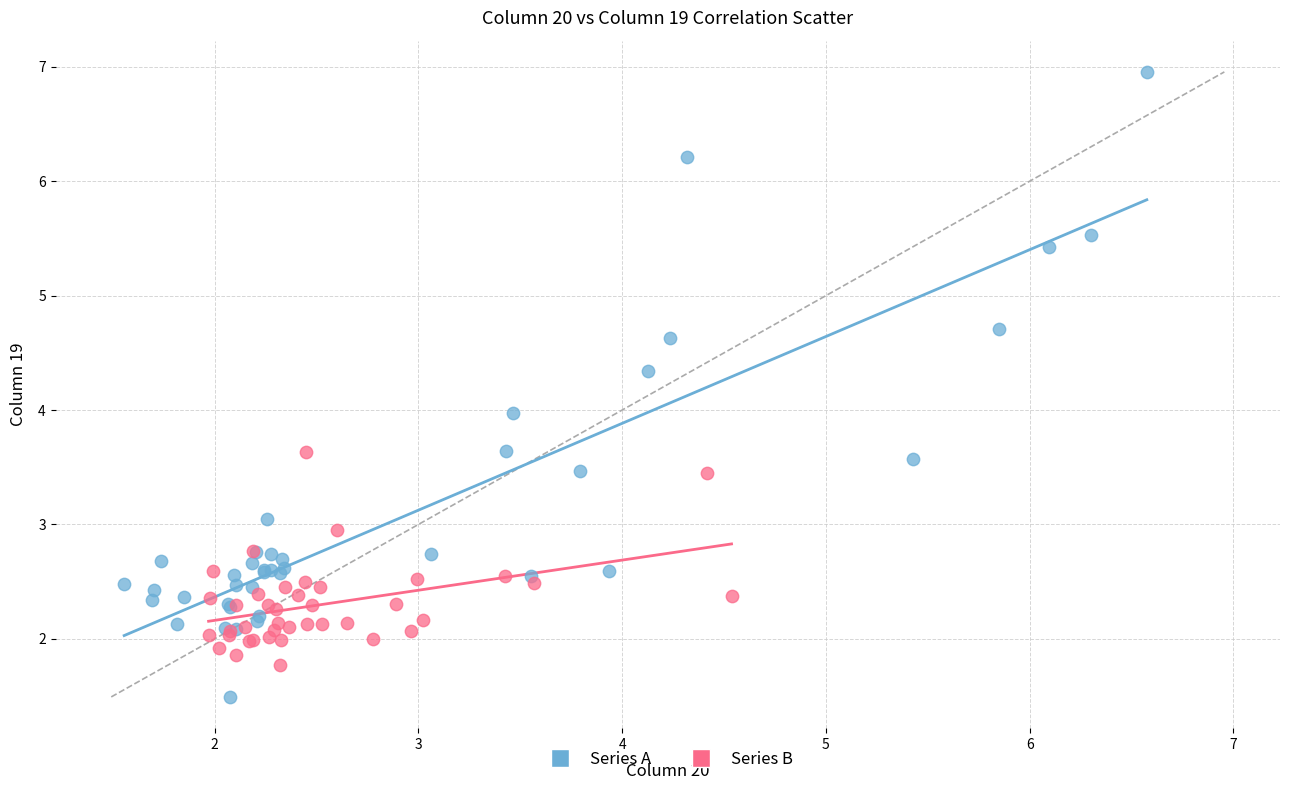

Which series reaches the maximum Y coordinate?

Series A